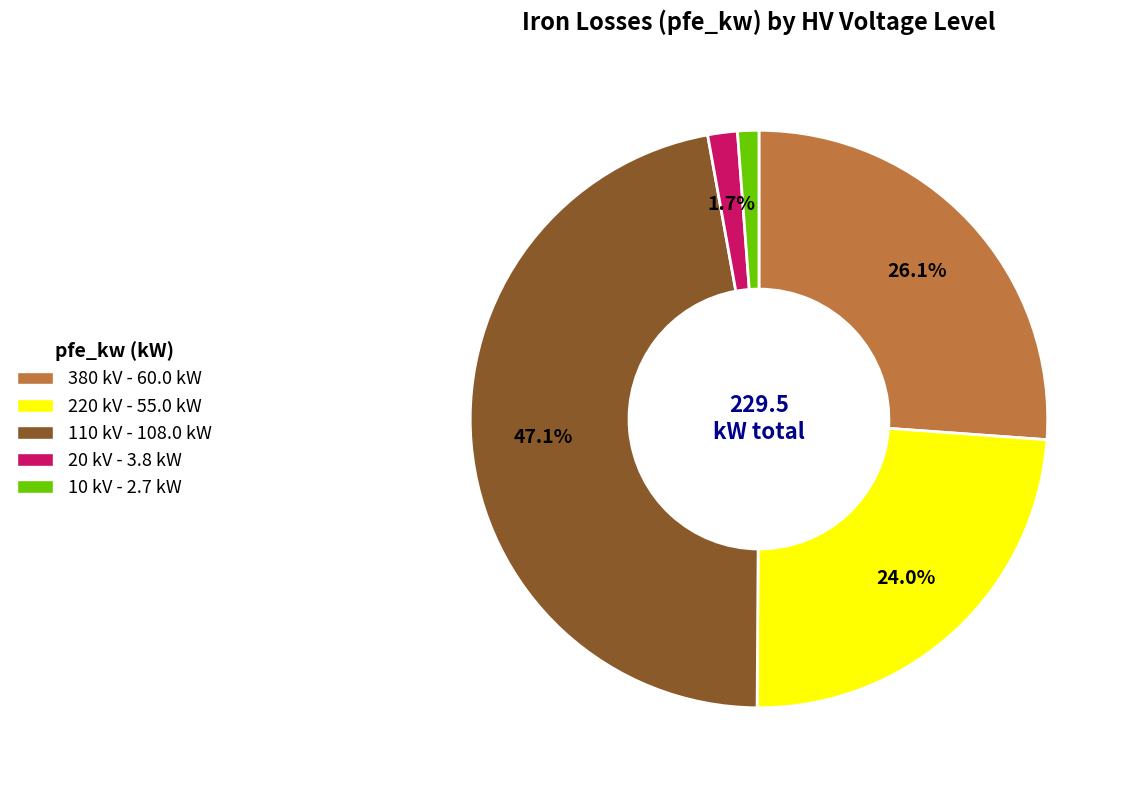

Is the sum of 110 kV - 108.0 kW and 380 kV - 60.0 kW greater than half?

Yes